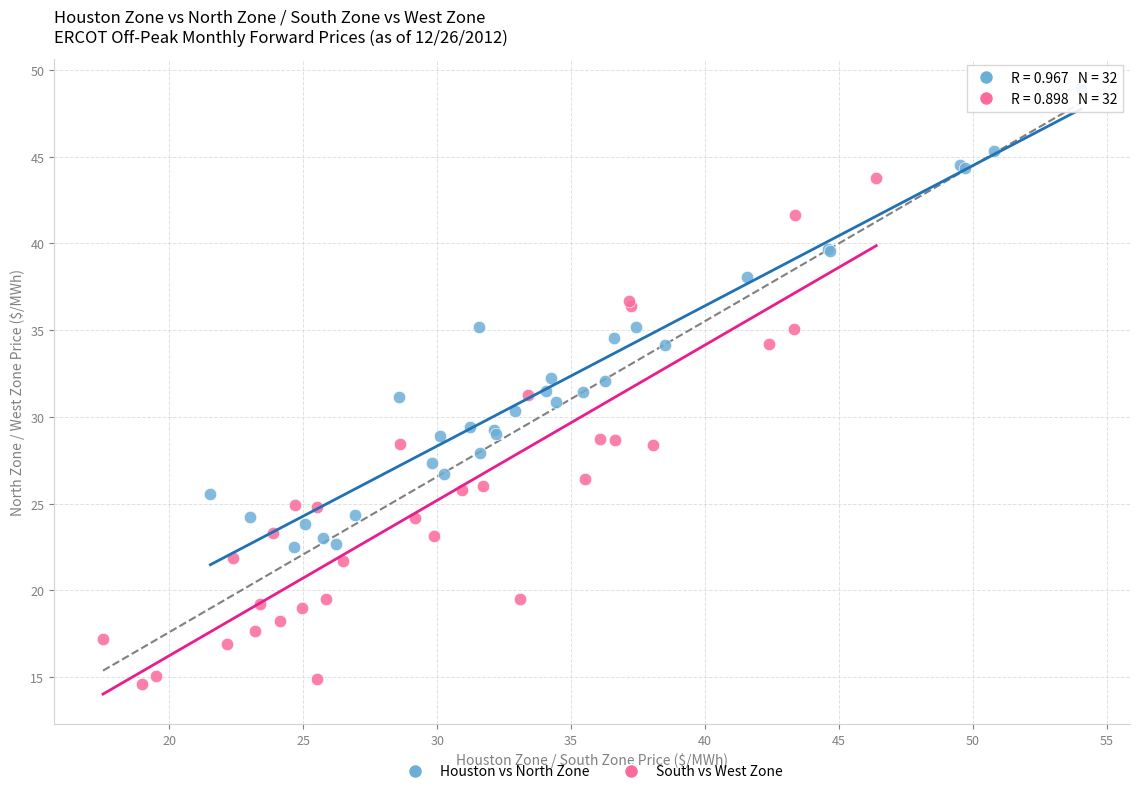

What are all the series names shown in the legend?

Houston vs North Zone, South vs West Zone